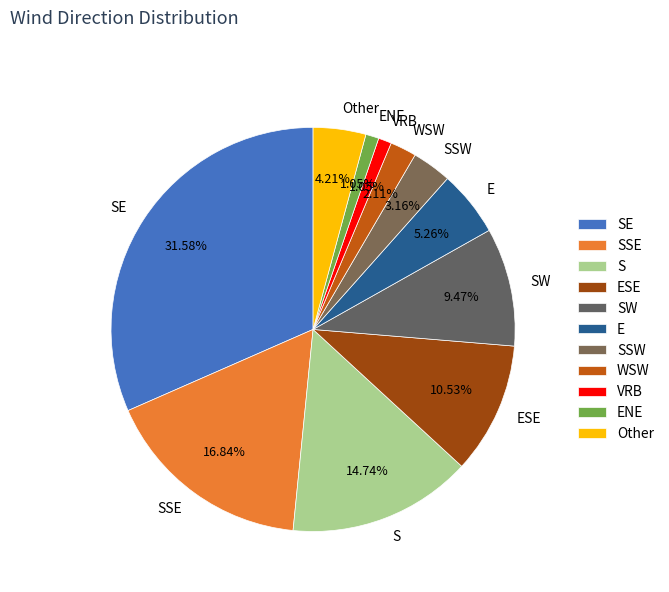

Count the number of slices in the pie.

11